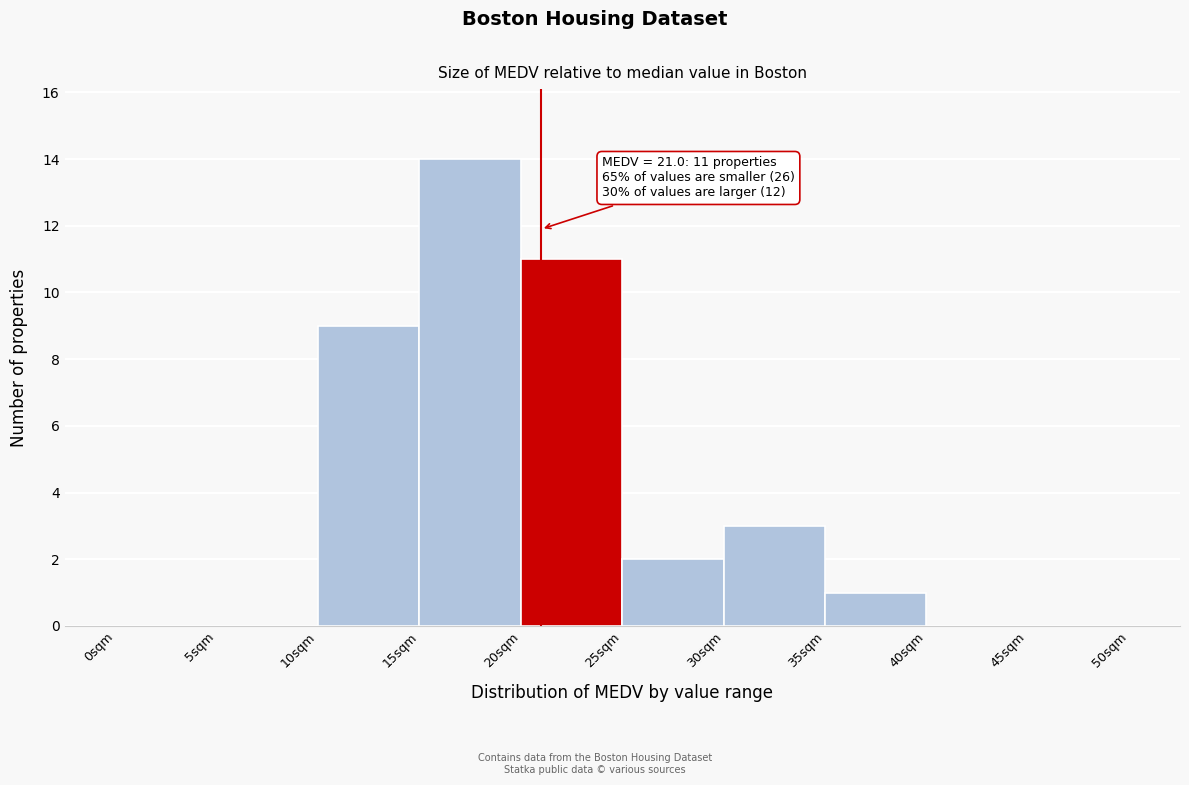

Over which range of the x-axis is the bar tallest?

15 to 20